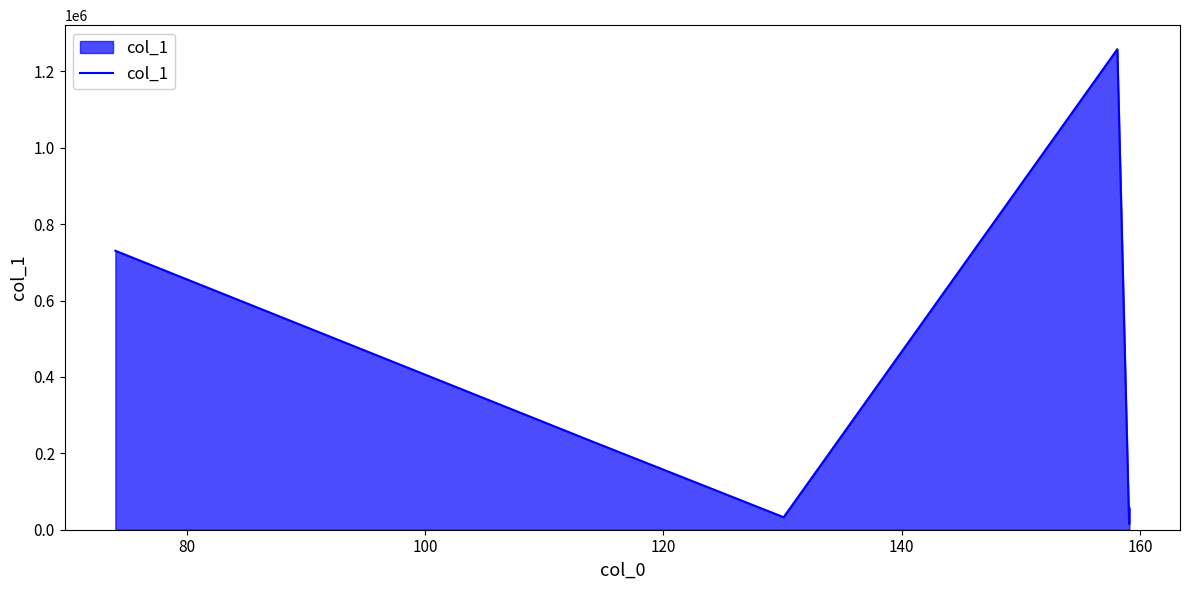

What is the difference between the second highest and second lowest values?

697612.7